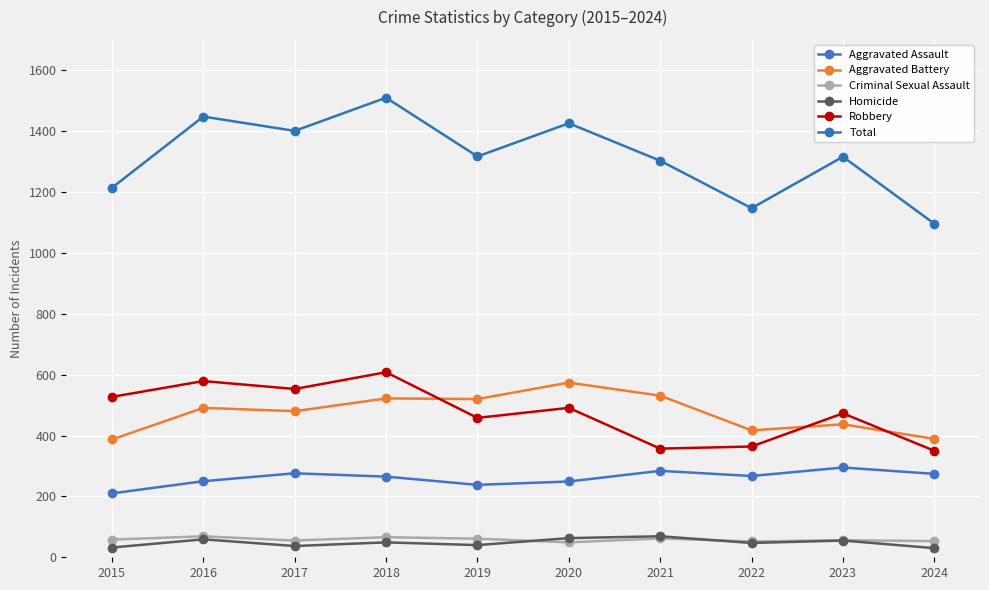

The value of Robbery at 2023 is 757. True or false?

False